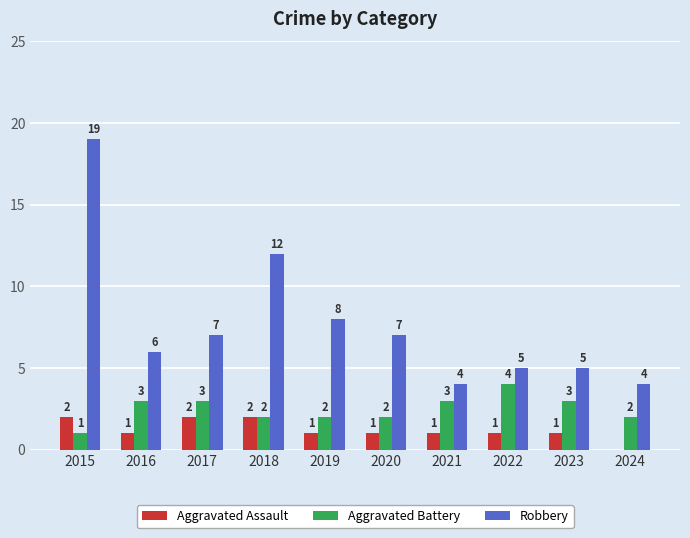

Which series has the widest spread of values?

Robbery